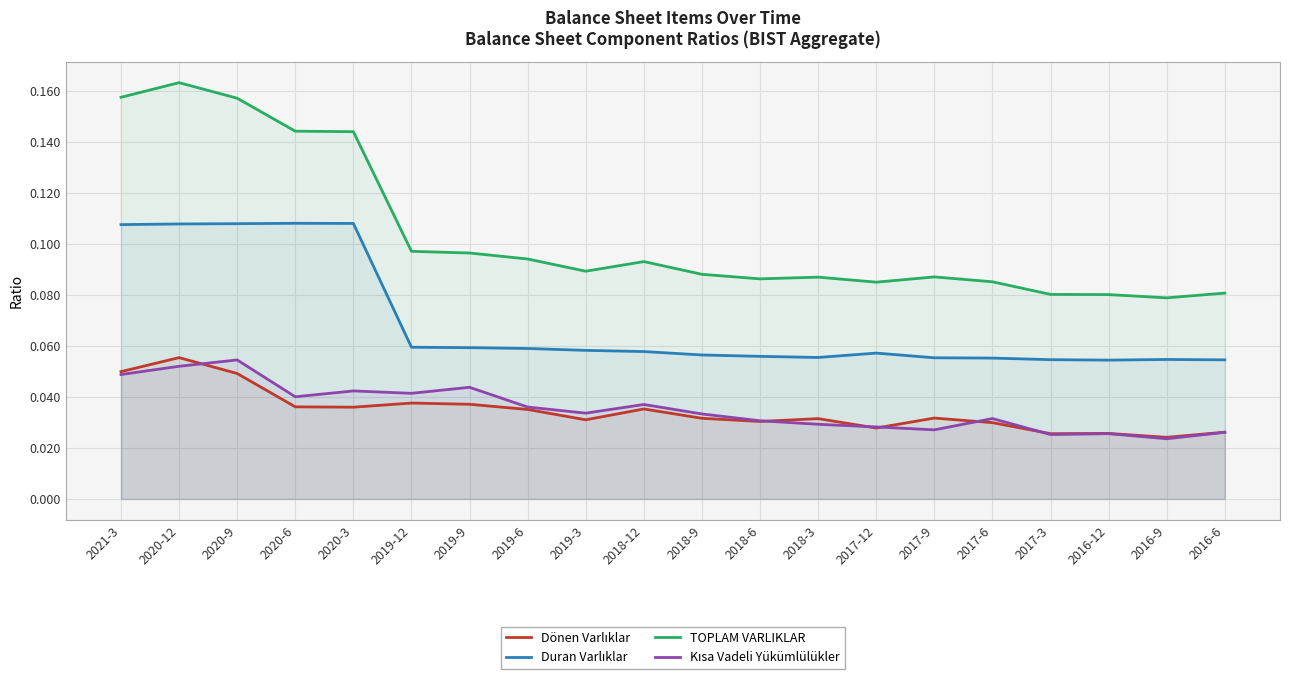

What is the label of the 3rd point from the right?

2016-12